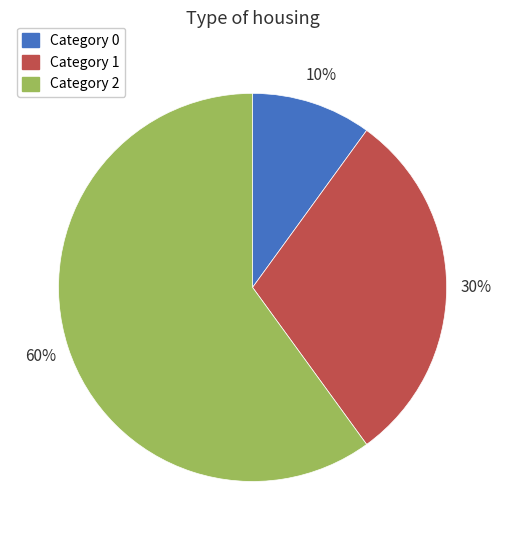

Is there a majority slice in this chart?

Yes